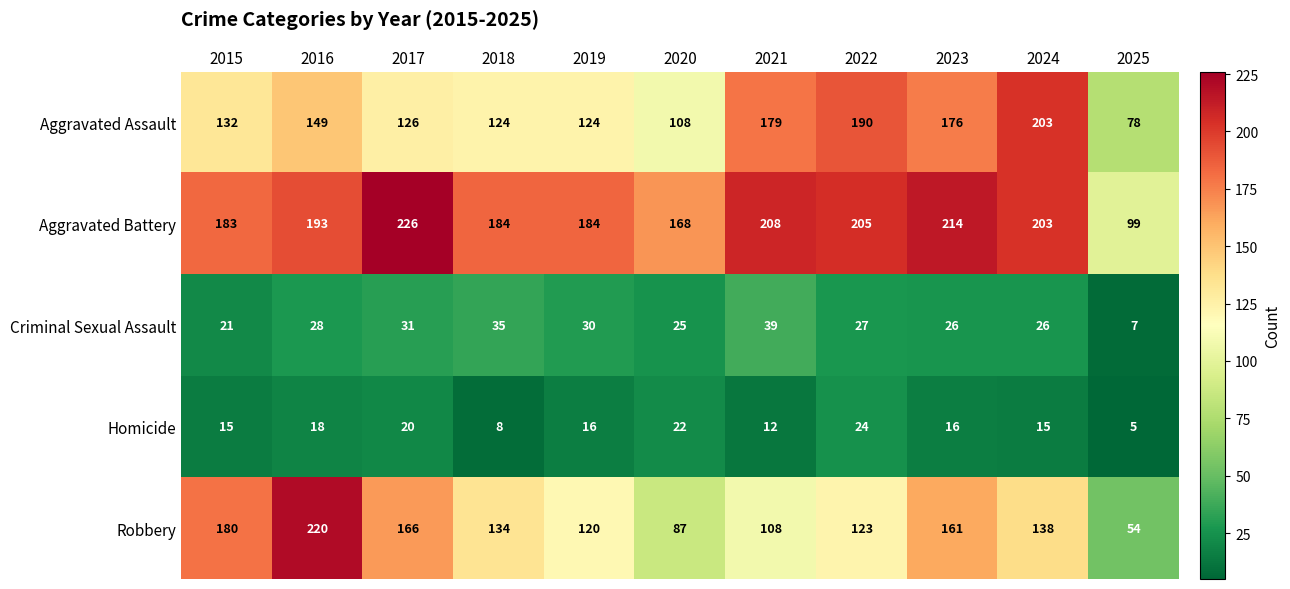

At which category does the chart reach its minimum across all series?

2025